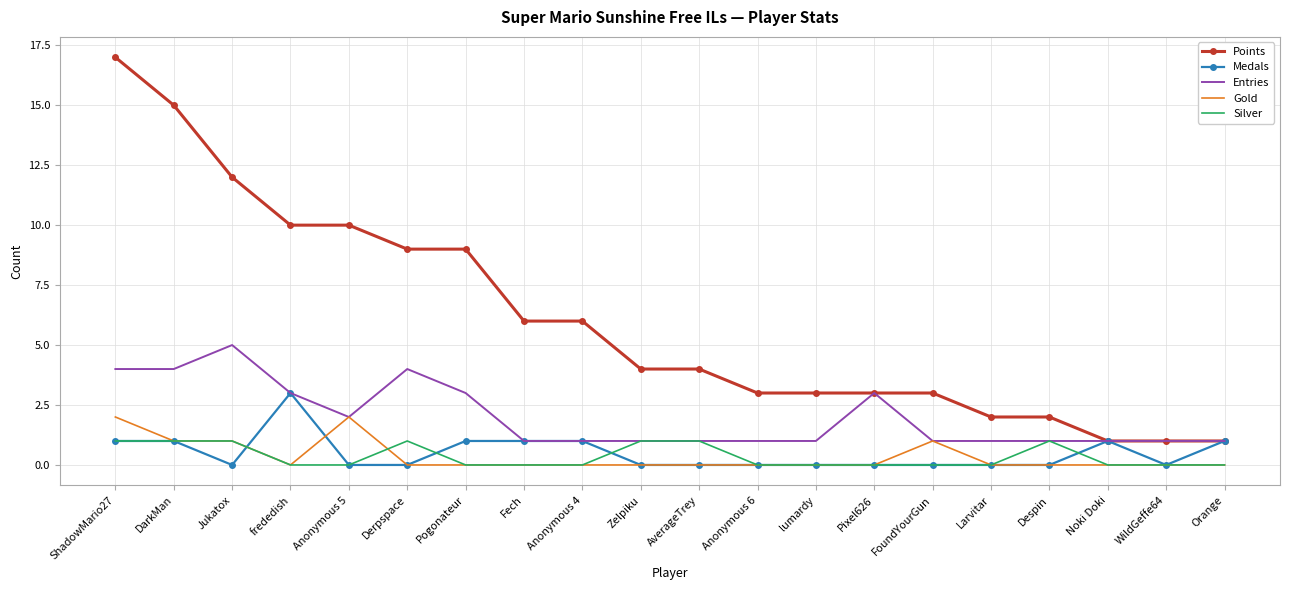

Read the Entries value at Derpspace.

4